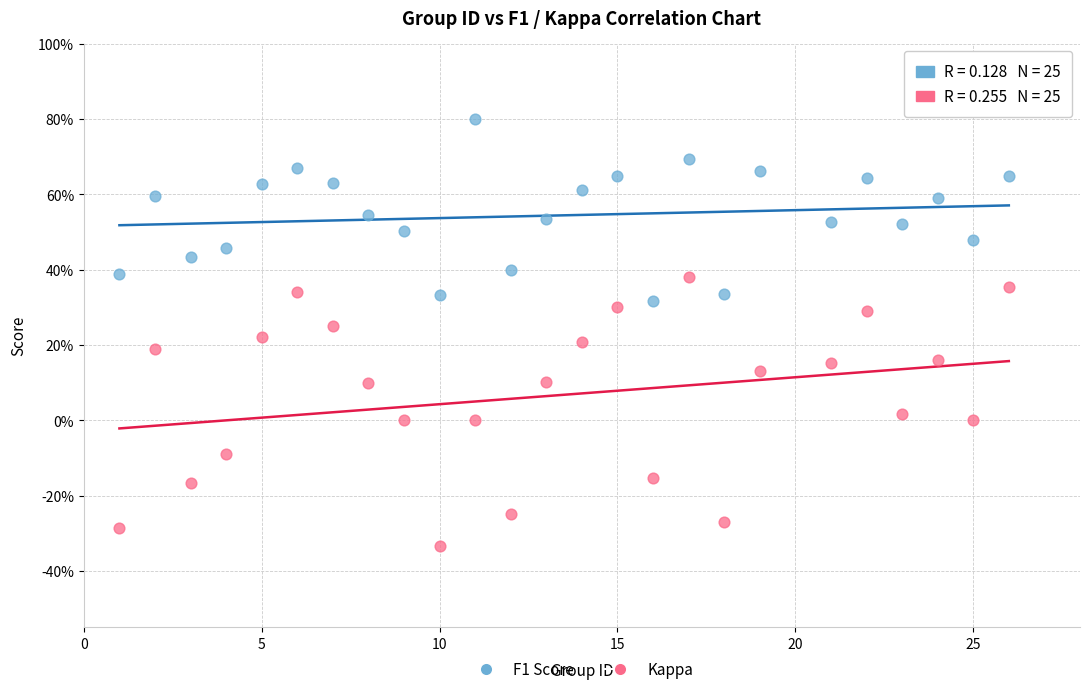

What are all the series names shown in the legend?

F1 Score, Kappa